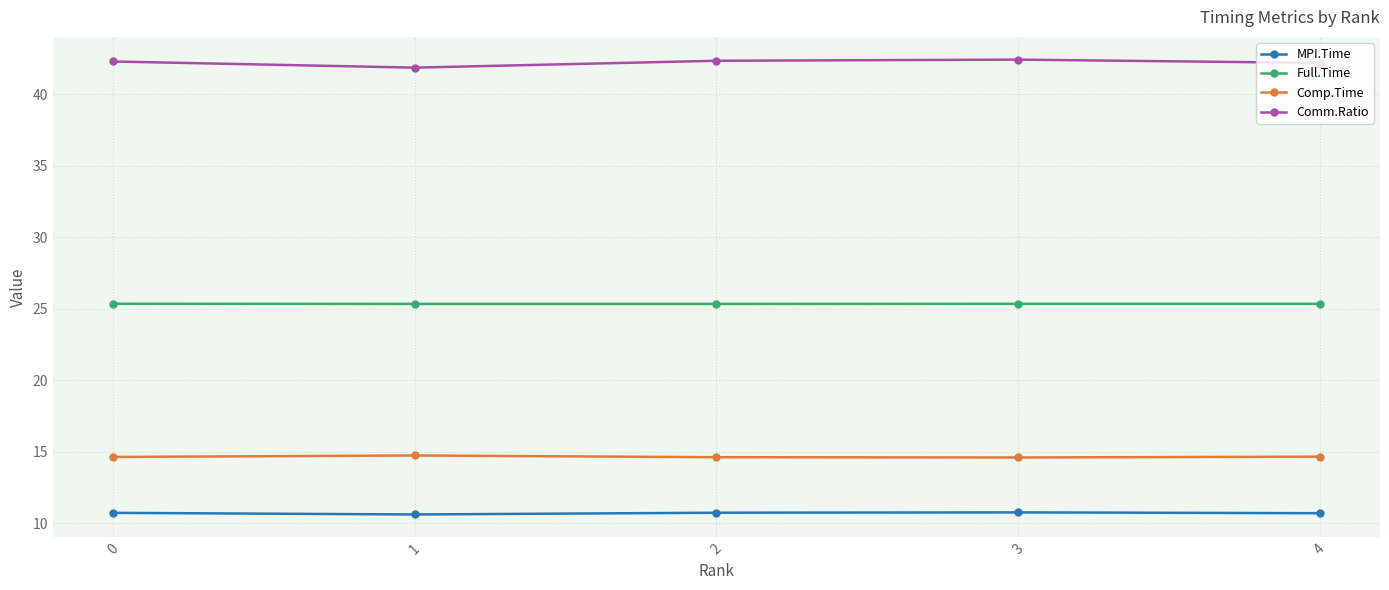

What is the total value across all series at 4?

92.9